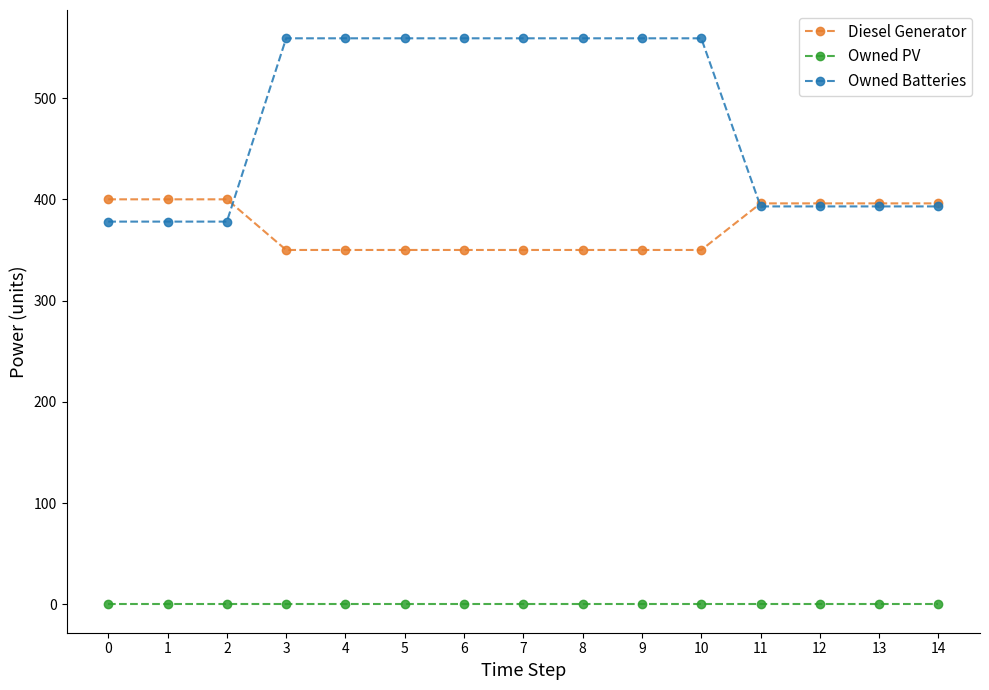

Is this an area chart (filled region under the line)?

No